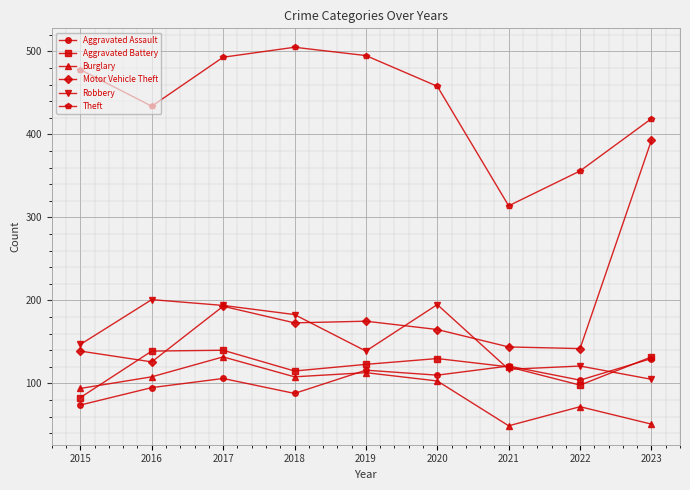

What is the average value of the Theft series?

439